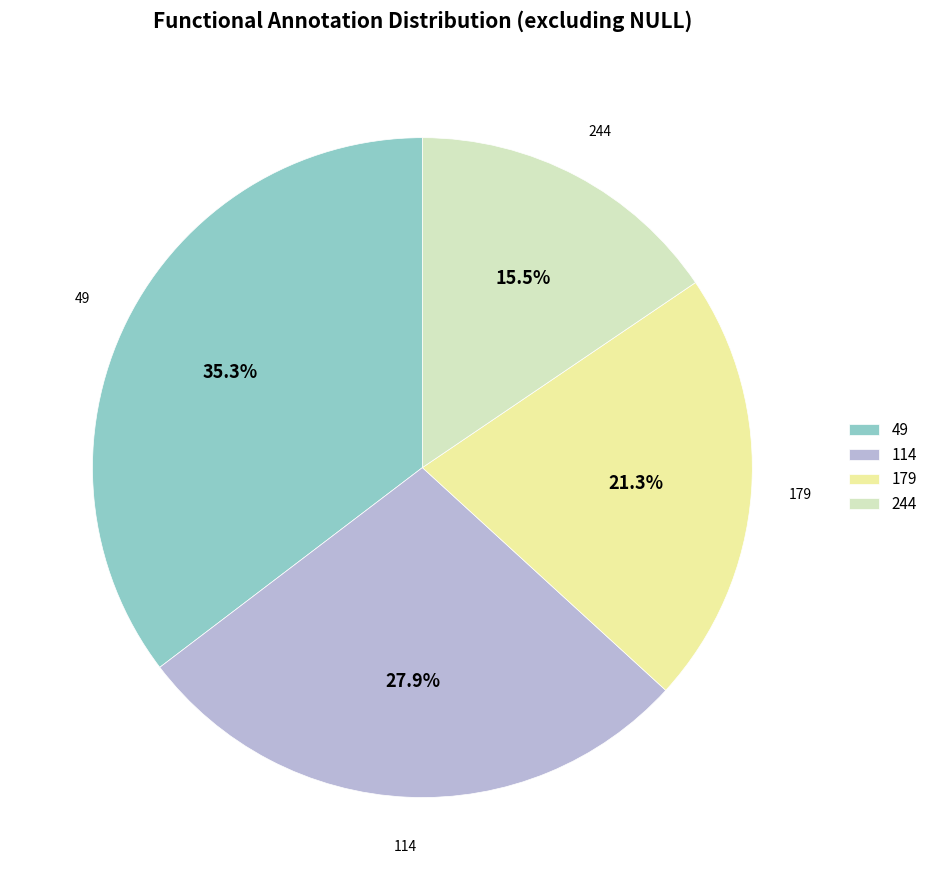

What percentage do 49 and 179 together represent?

56.6%